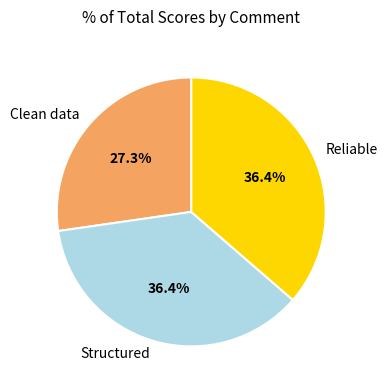

Between Clean data and Reliable, which is larger?

Reliable